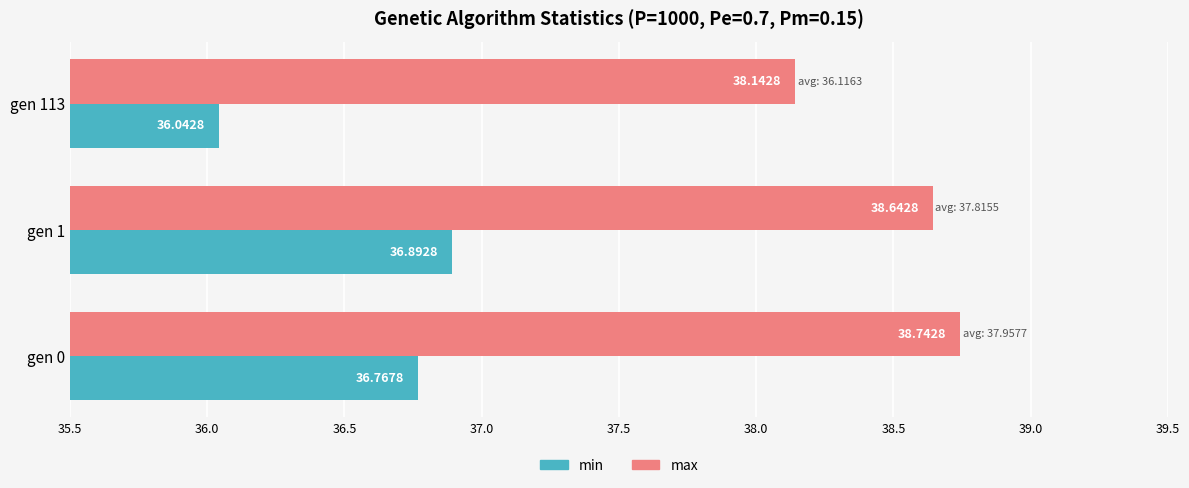

Which category has the highest value in the max series?

gen 0